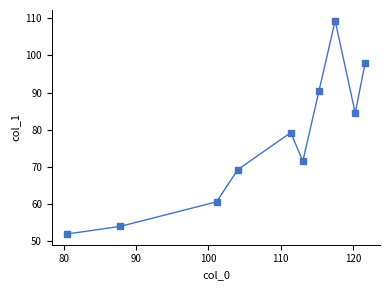

What is the range of Y values (max minus min)?

57.4